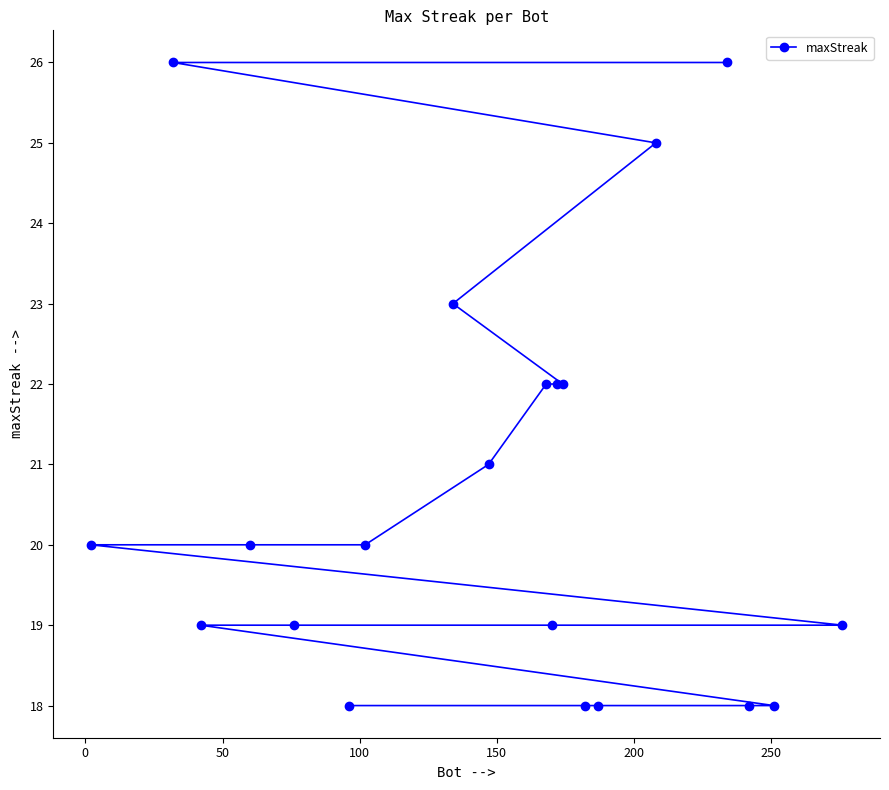

How many values are between 19 and 22?

11